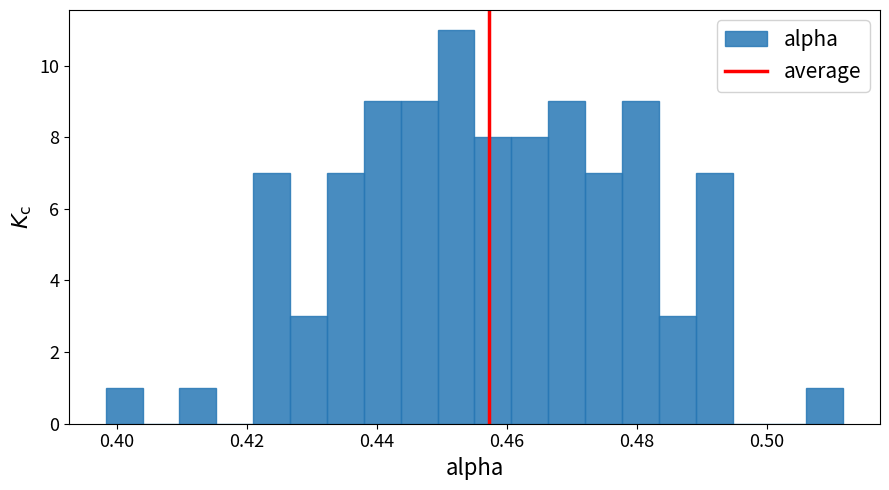

Read against the x-axis, roughly where is the centre of the tallest bar?

0.452